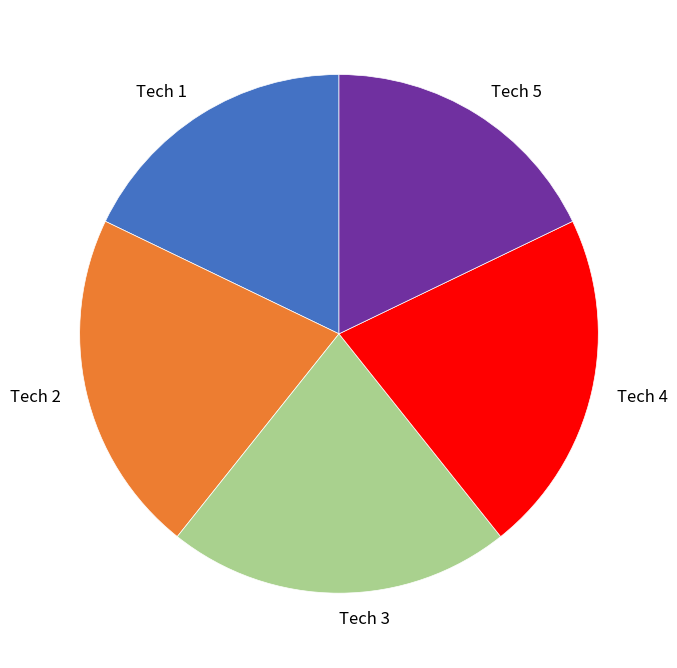

Is Tech 2 the majority of the pie?

No